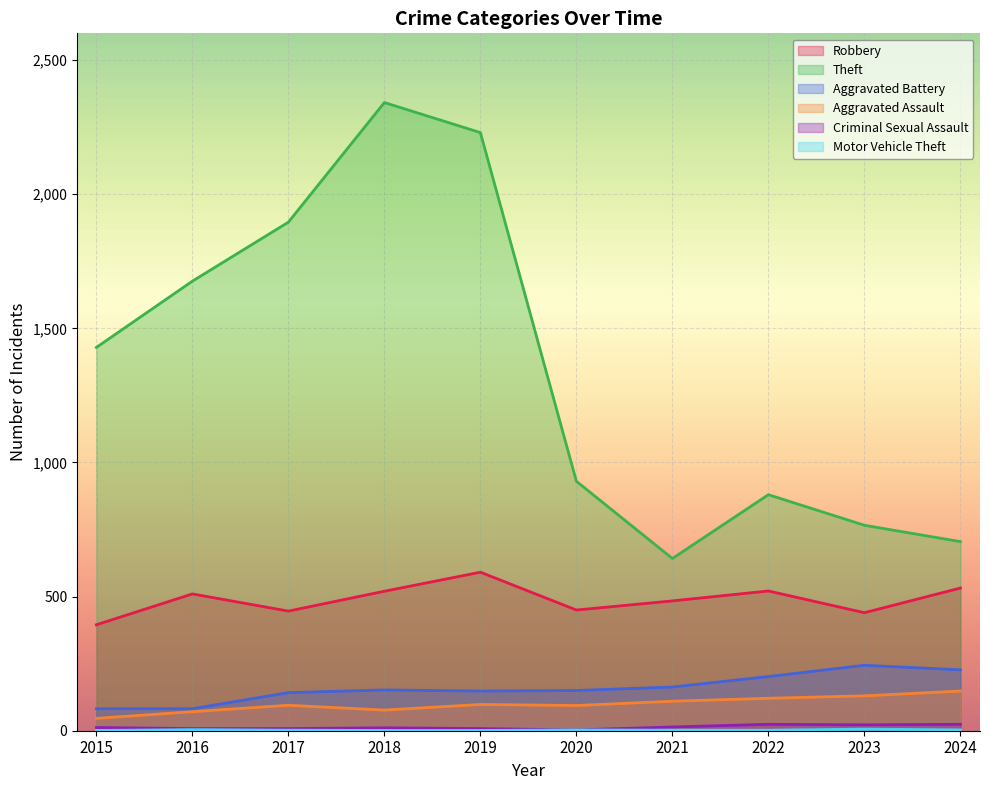

The value of Aggravated Battery at 2024 is 227. True or false?

True